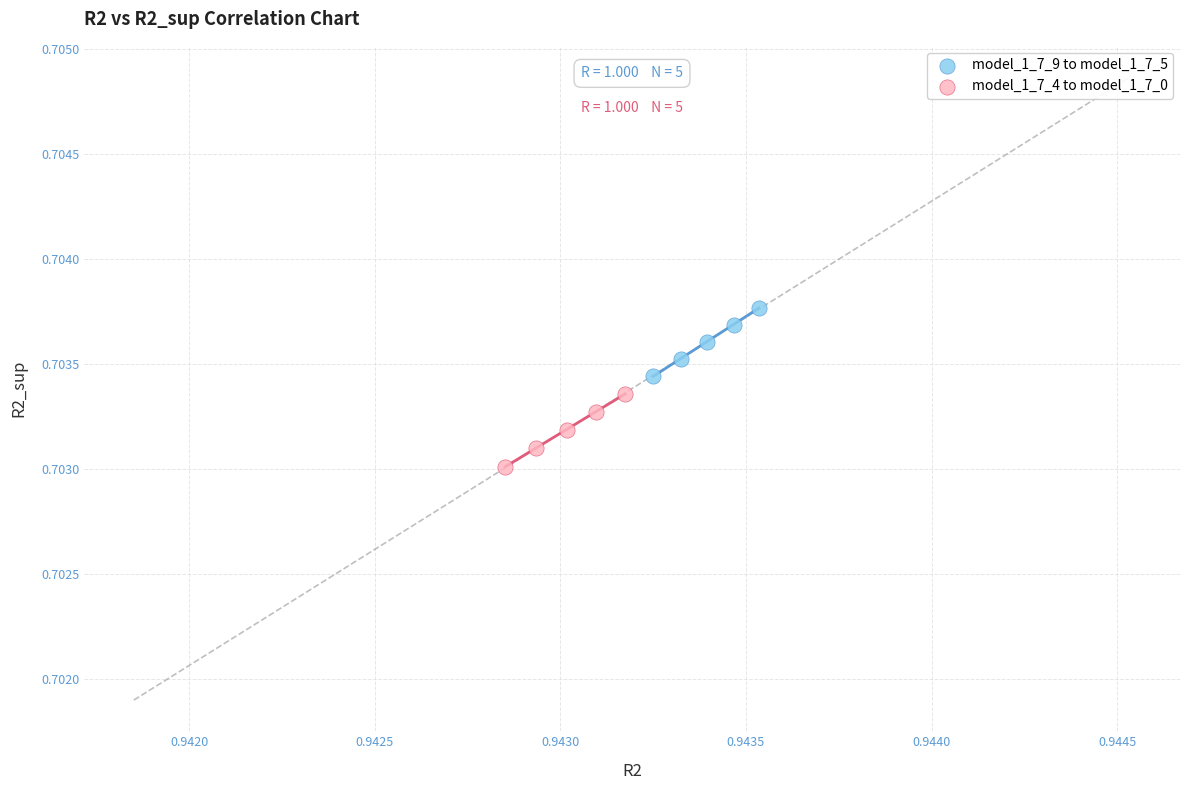

Which series reaches the maximum Y coordinate?

model_1_7_9 to model_1_7_5